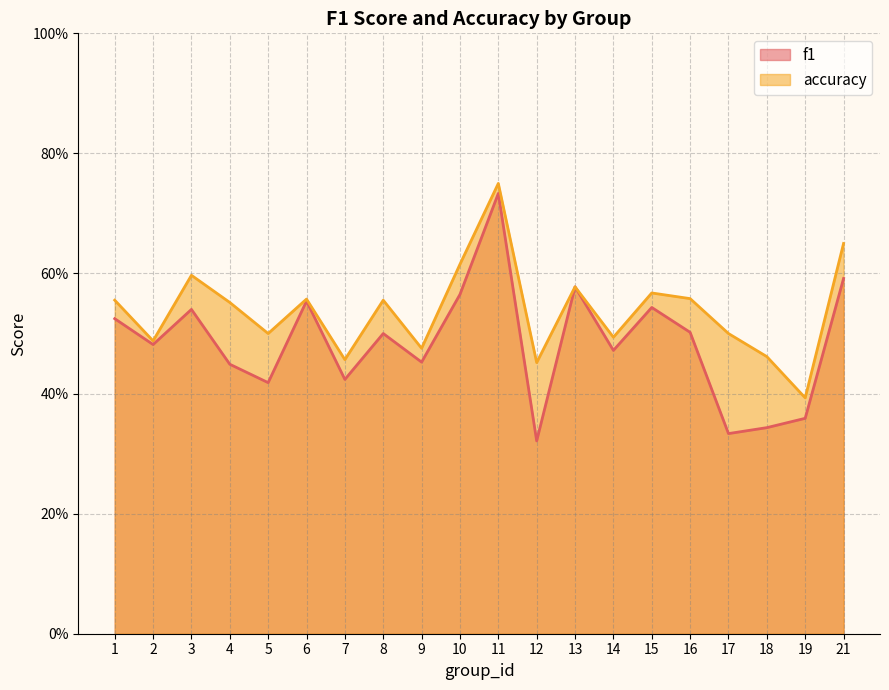

How many interior local peaks does the f1 series have?

6